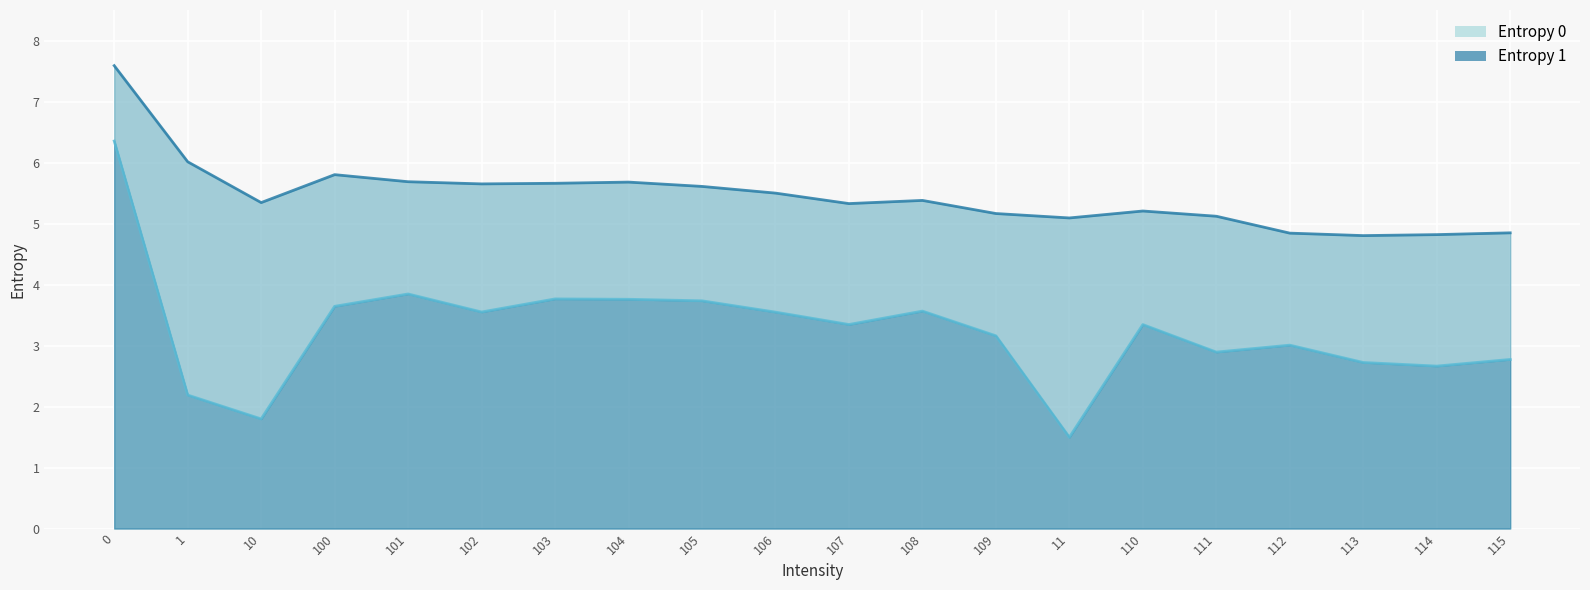

At 108, list the series in order from largest to smallest.

Entropy 0, Entropy 1